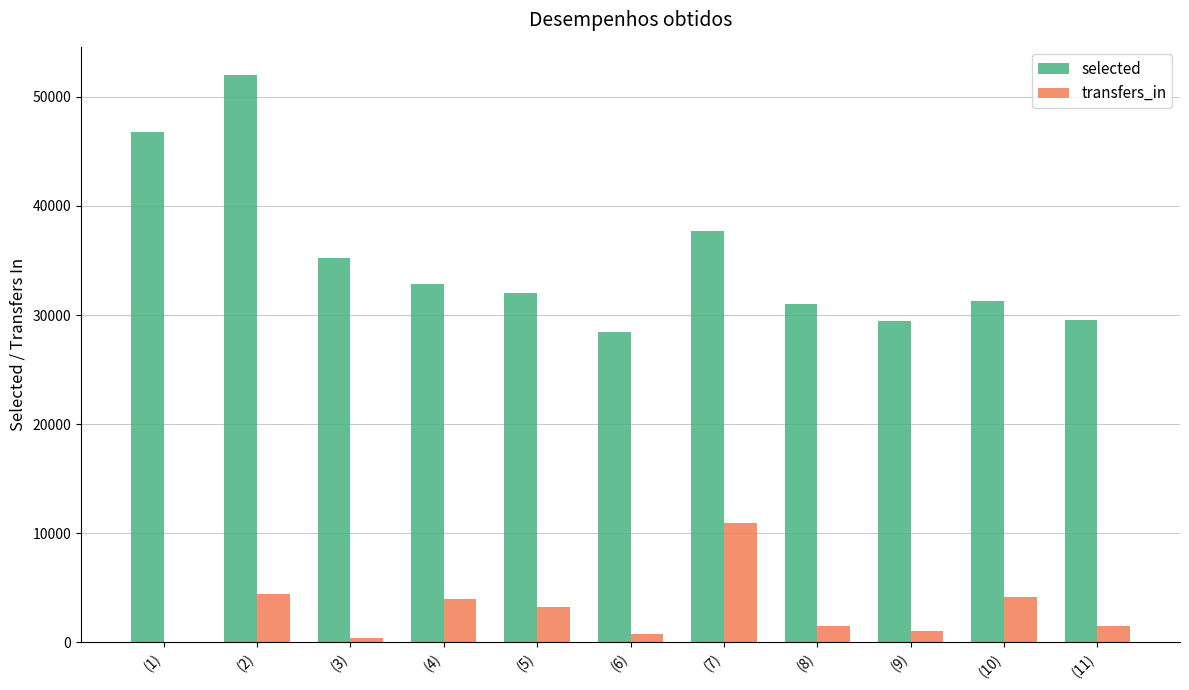

What is the sum of all transfers_in values?

32126